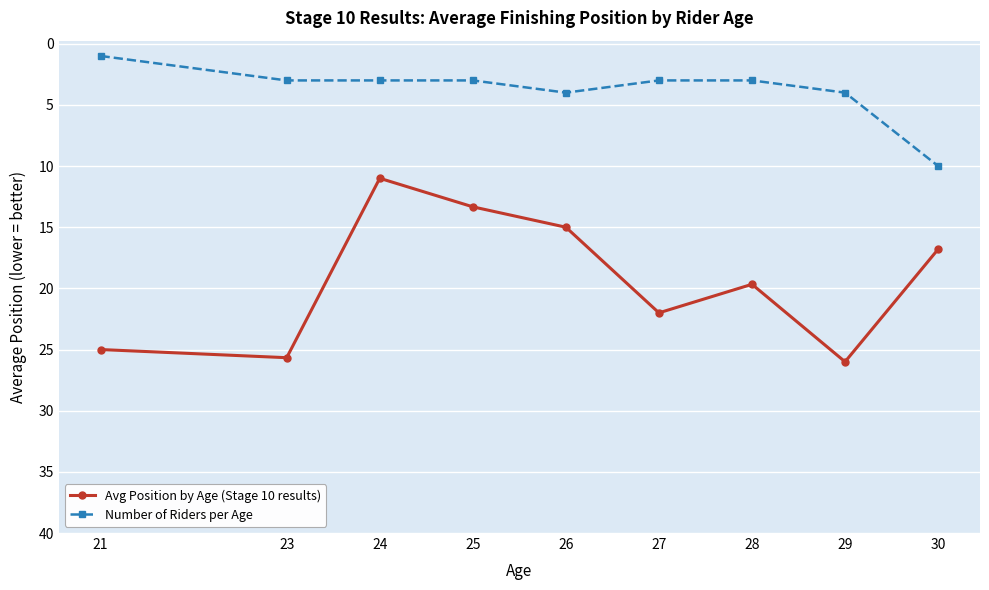

True or false: Avg Position by Age (Stage 10 results) and Number of Riders per Age intersect in this chart.

False